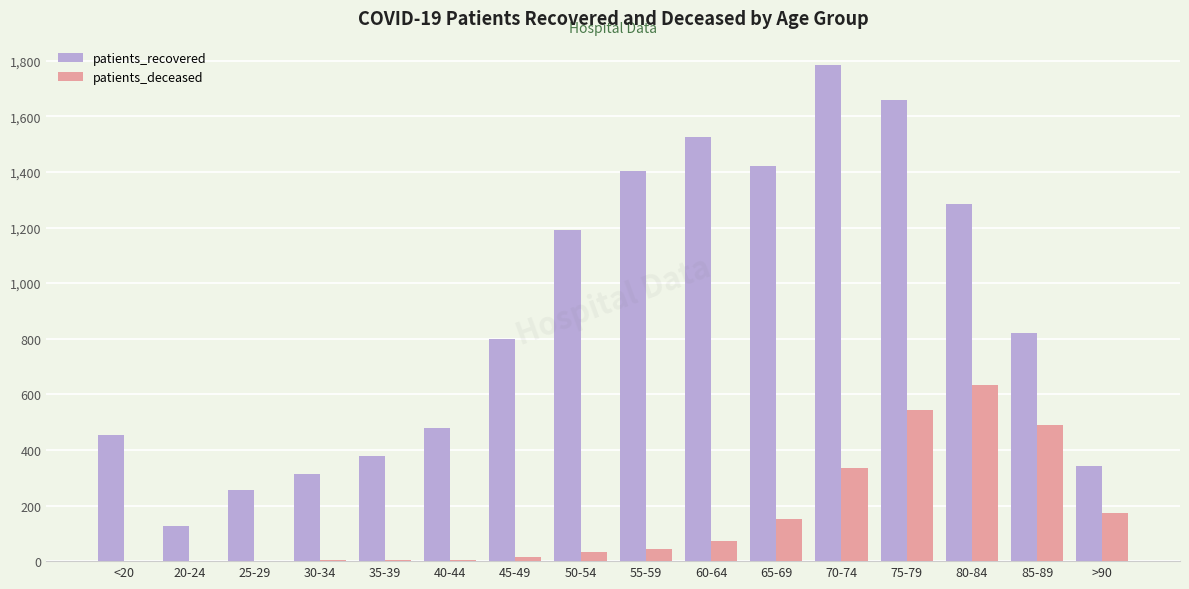

What is the spread (max minus min) of values at 50-54?

1158